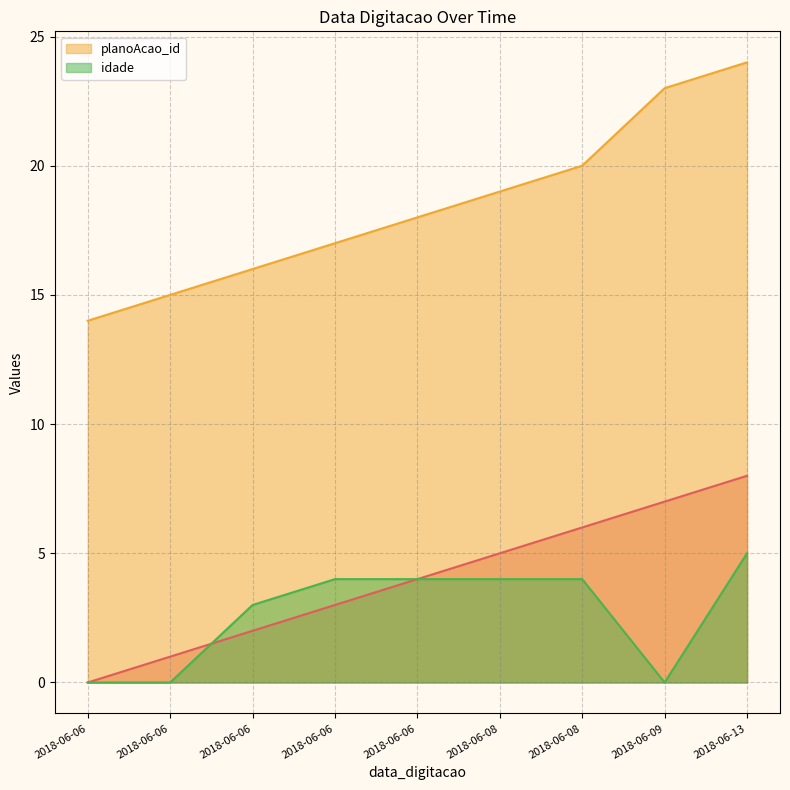

Rank the series by their maximum value, from lowest to highest.

idade, _NúmLinha, planoAcao_id